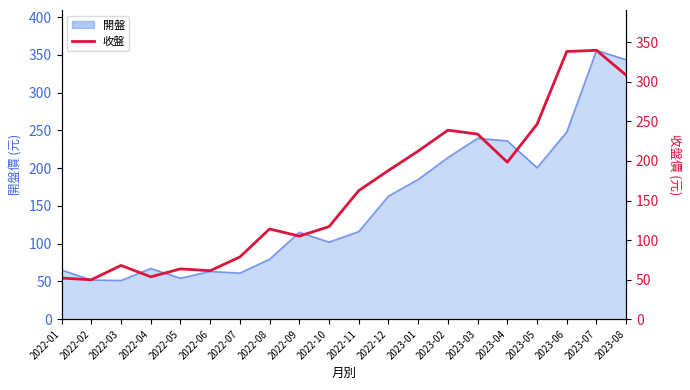

What is the ratio of the value at 2022-12 to the value at 2022-11?

1.2